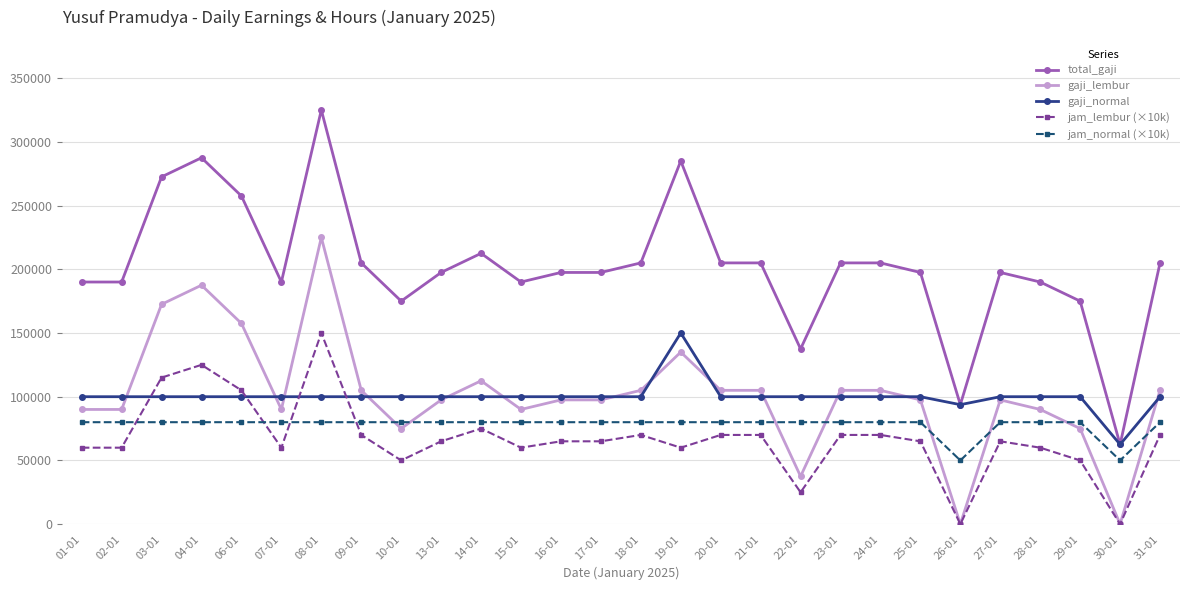

Which series has the widest spread of values?

total_gaji